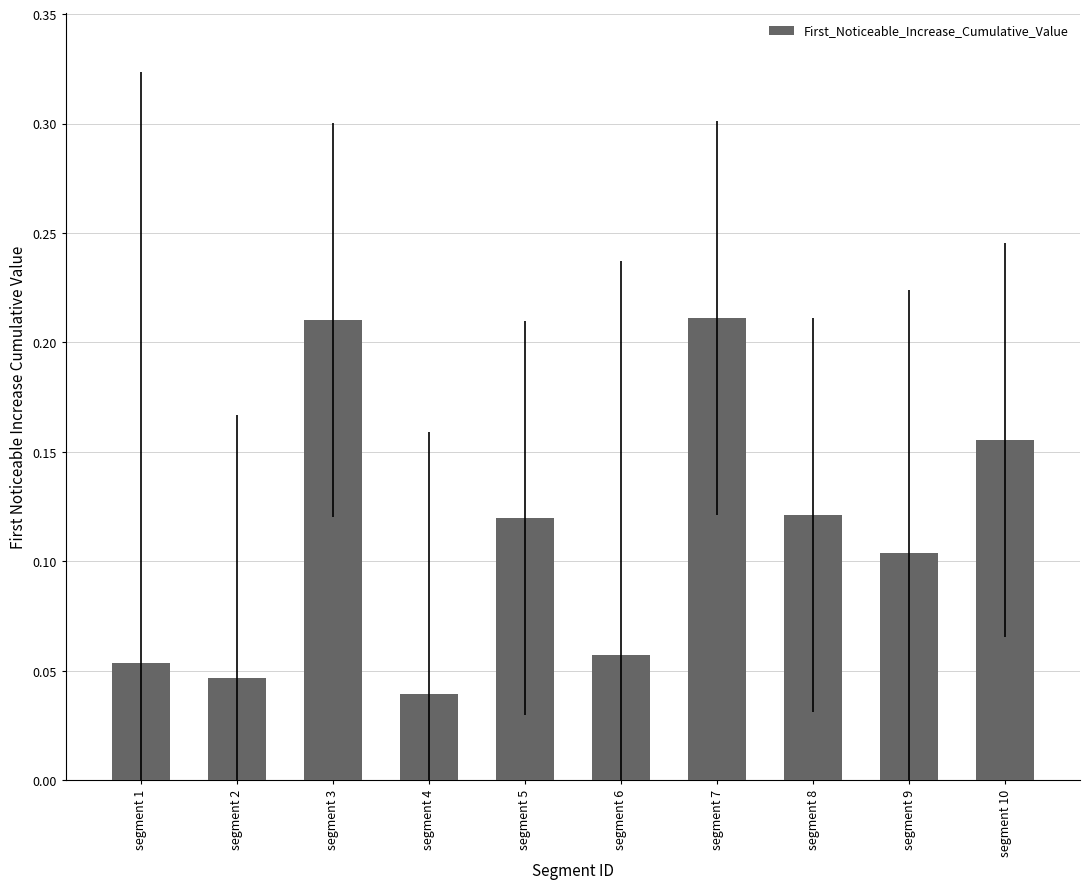

Are the bars grouped side by side (vs. stacked)?

No